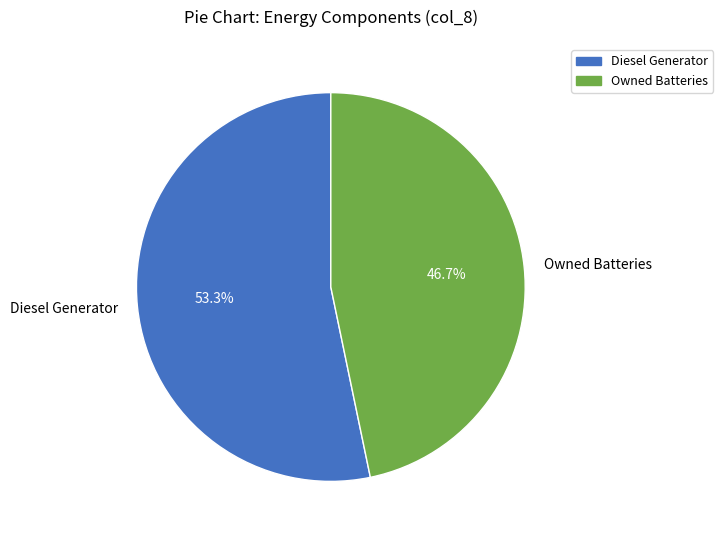

To the nearest percent, what is the average slice percentage?

50%